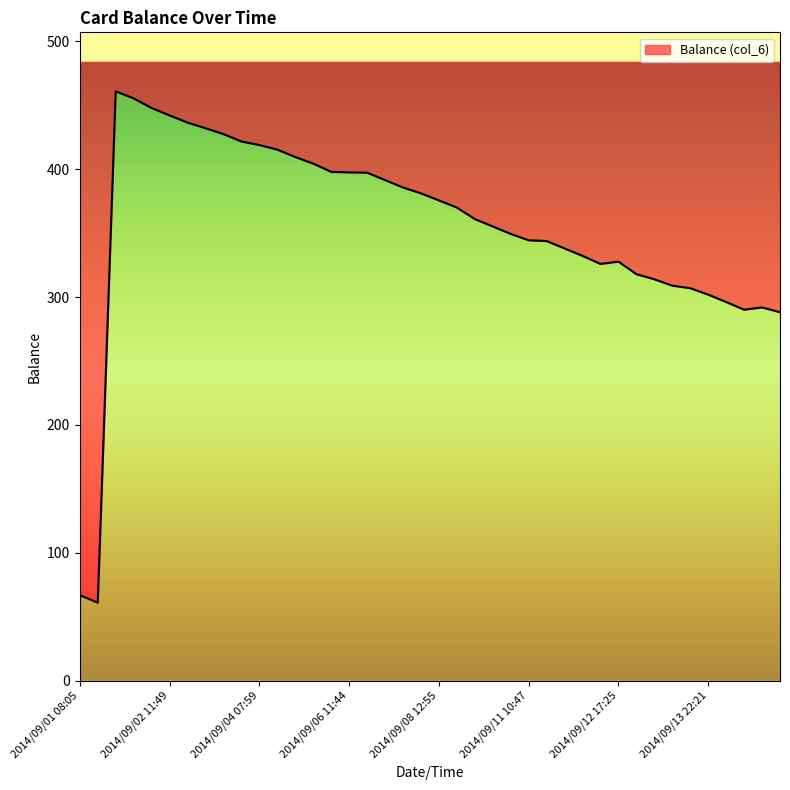

What is the label of the 33rd point from the left?

2014/09/13 18:43